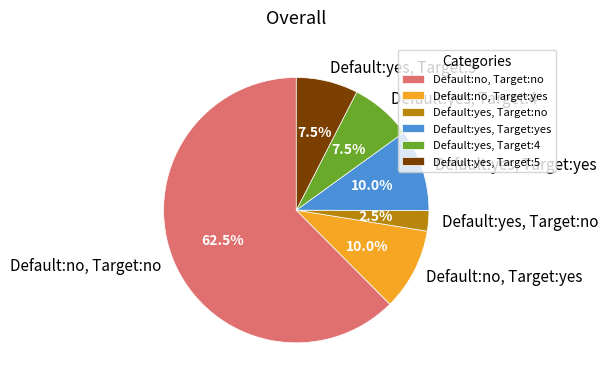

Does Default:yes, Target:yes represent more than half of the total?

No